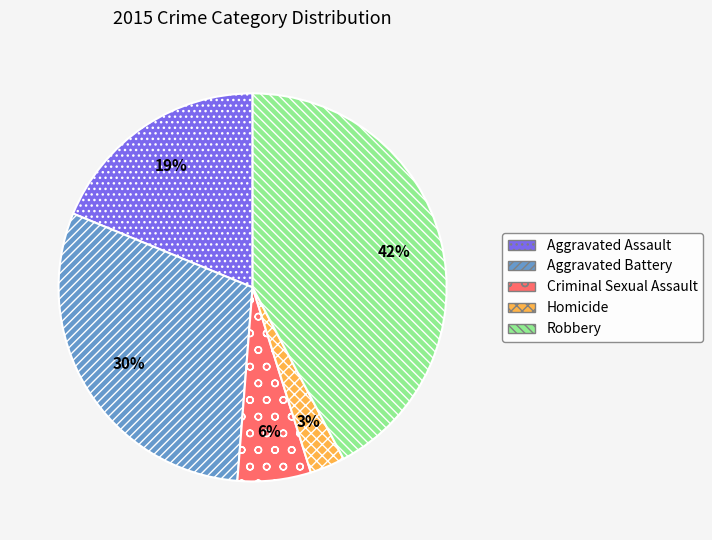

How many segments does this pie chart have?

5